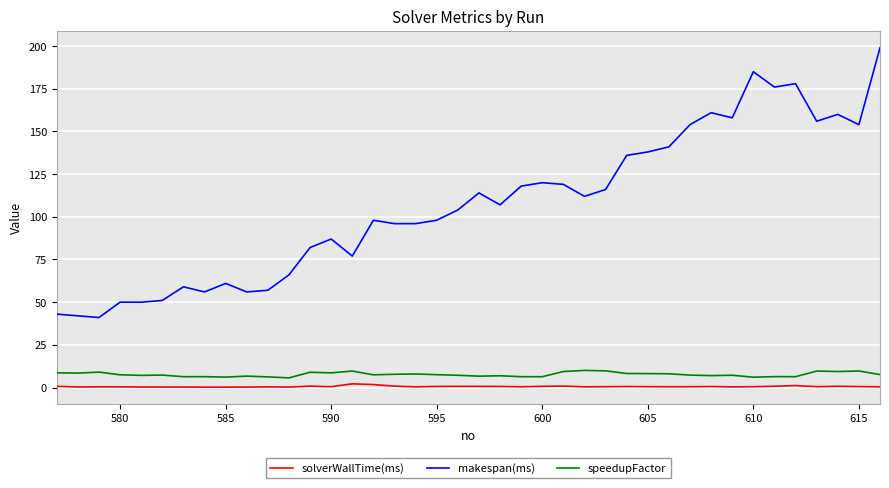

What is the maximum value shown in the chart?

199.0